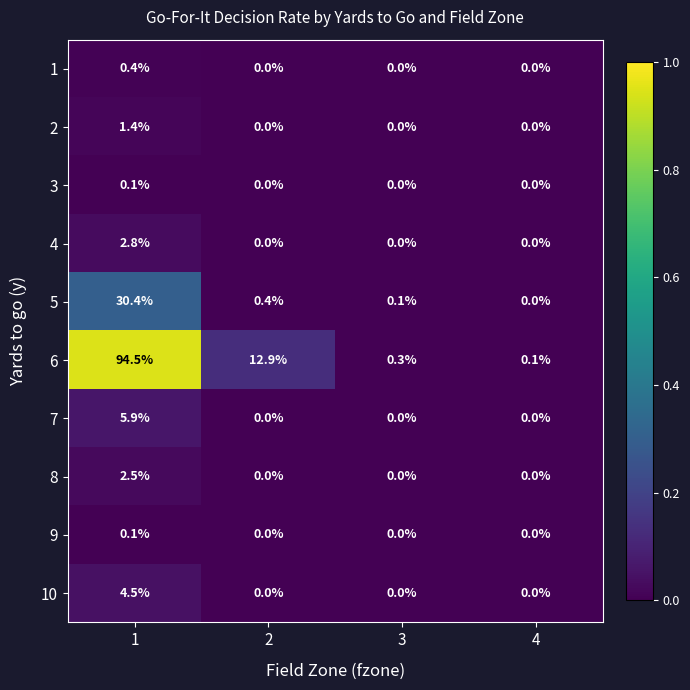

Is it true that 4 equals 2.8 at 1?

True